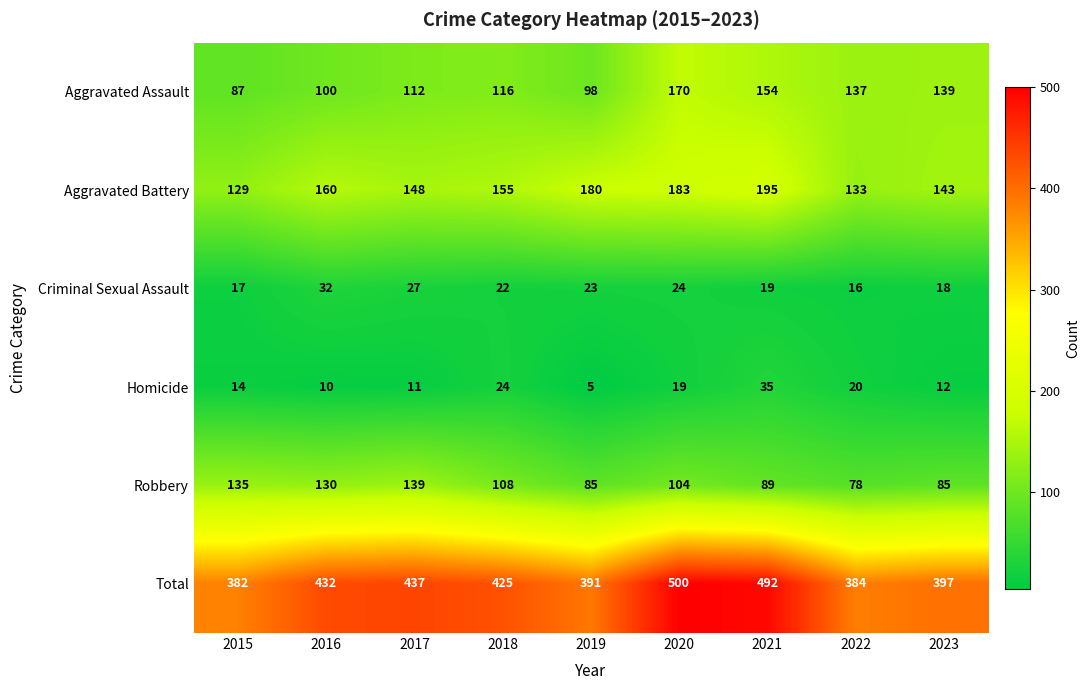

What is the sum of the Criminal Sexual Assault values at 2017 and 2019?

50